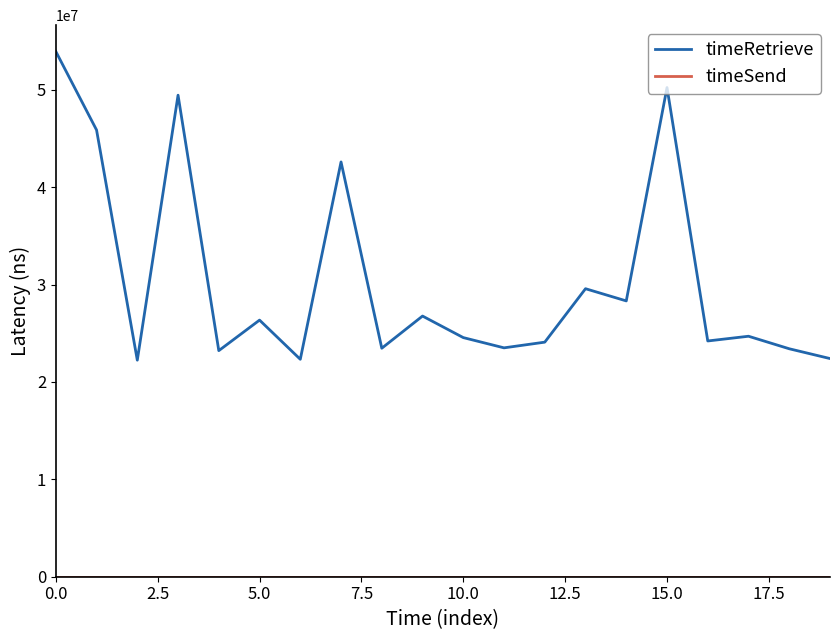

Which series has the largest range (max minus min)?

timeRetrieve